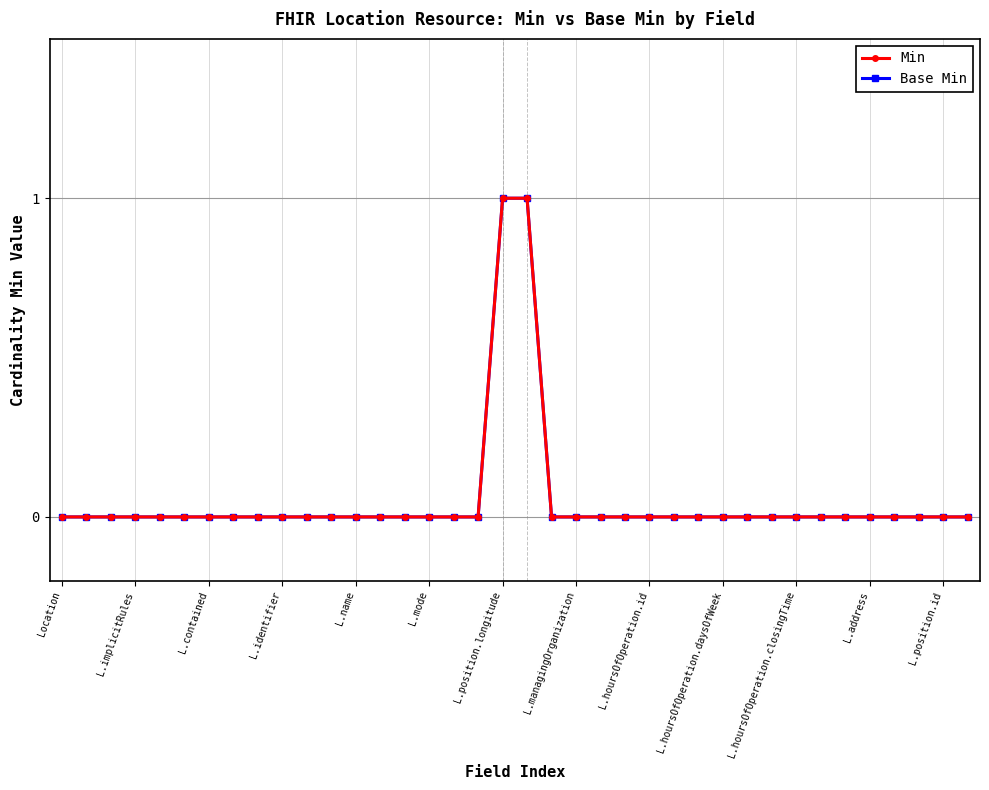

True or false: Min and Base Min intersect in this chart.

False